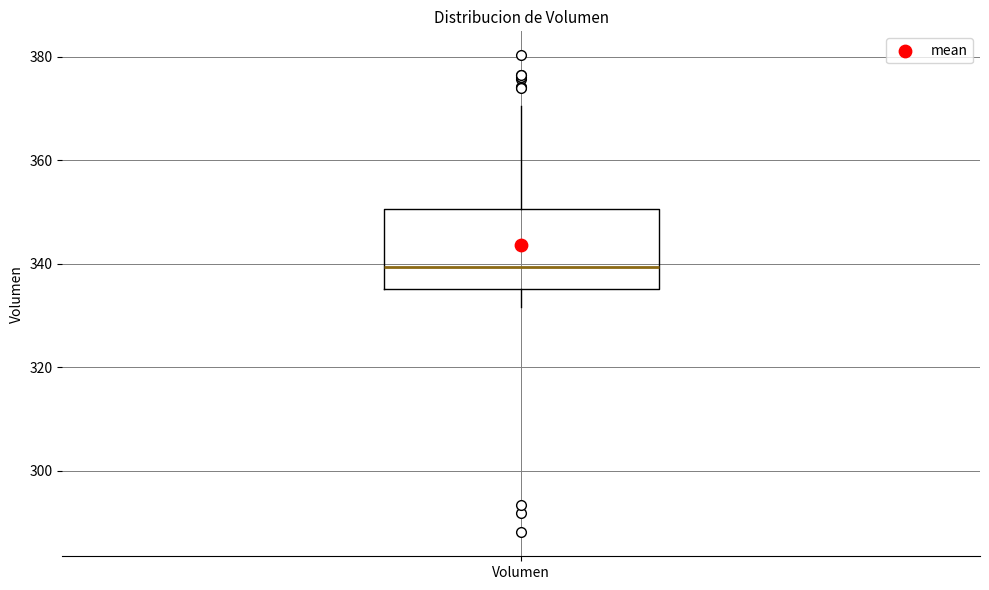

Transcribe this box plot: give where the median line is, the range the box spans, and where the two whiskers end, as read against the y-axis. The values are not printed on the chart, so give them approximately, as read against the axis.

median 340, box 336 to 350, whiskers 332 to 370